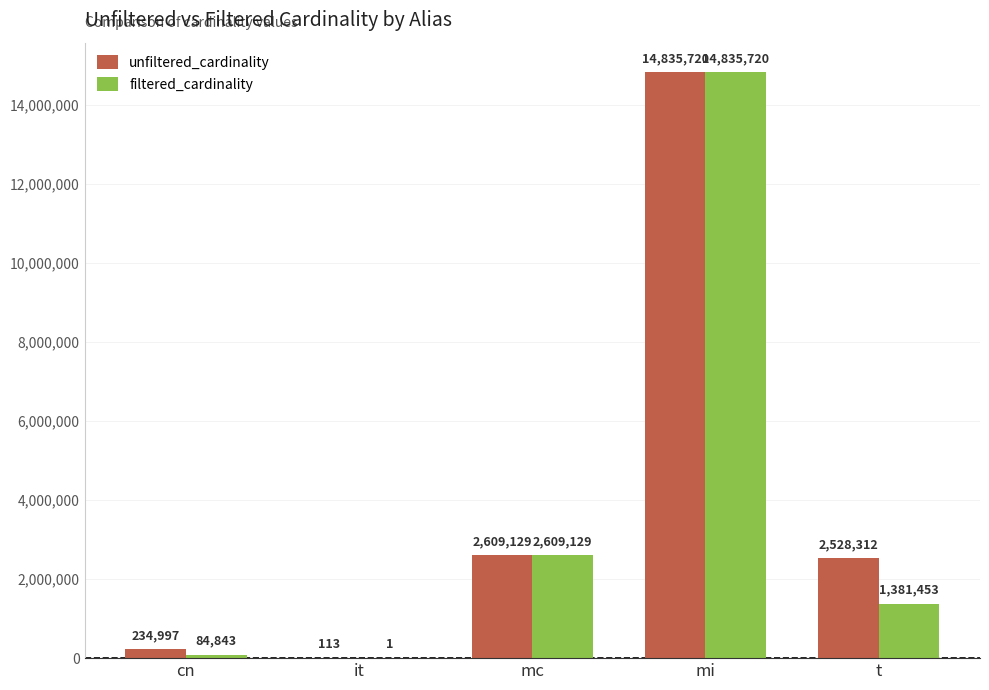

How many groups of bars are there?

5